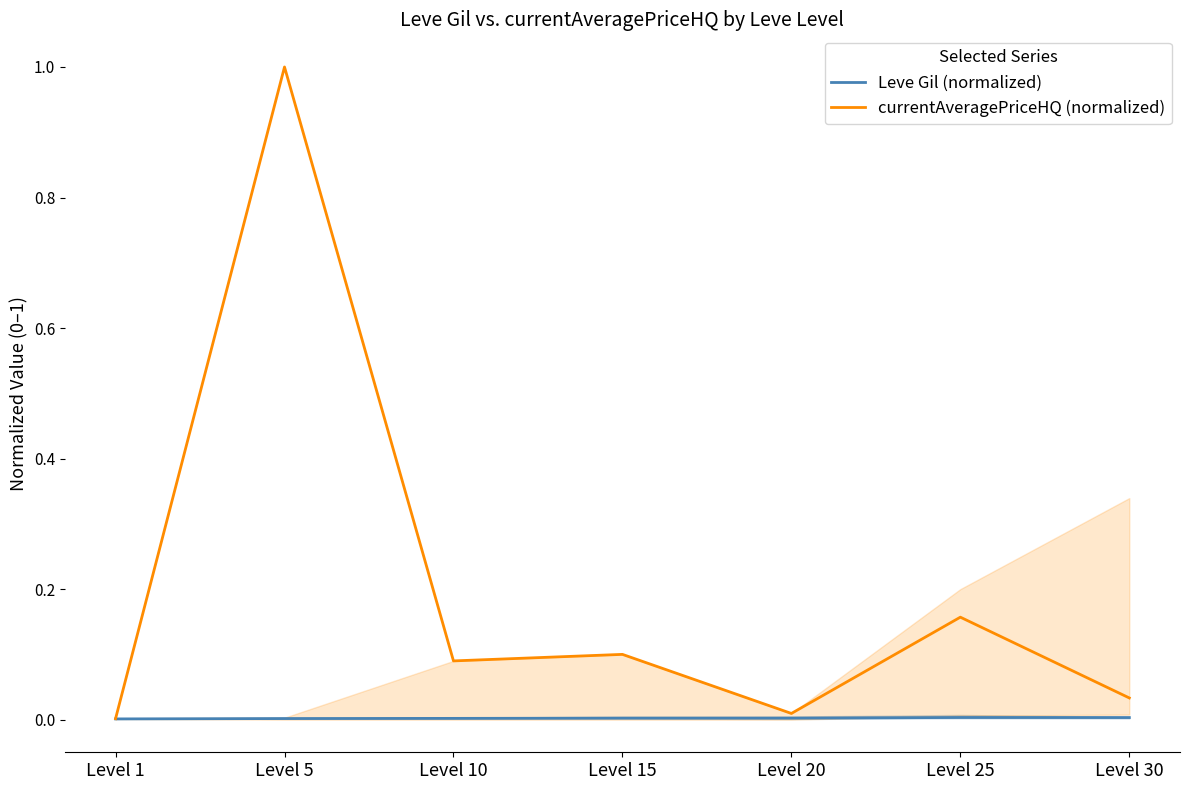

True or false: Leve Gil (normalized) and currentAveragePriceHQ (normalized) cross at least once.

False